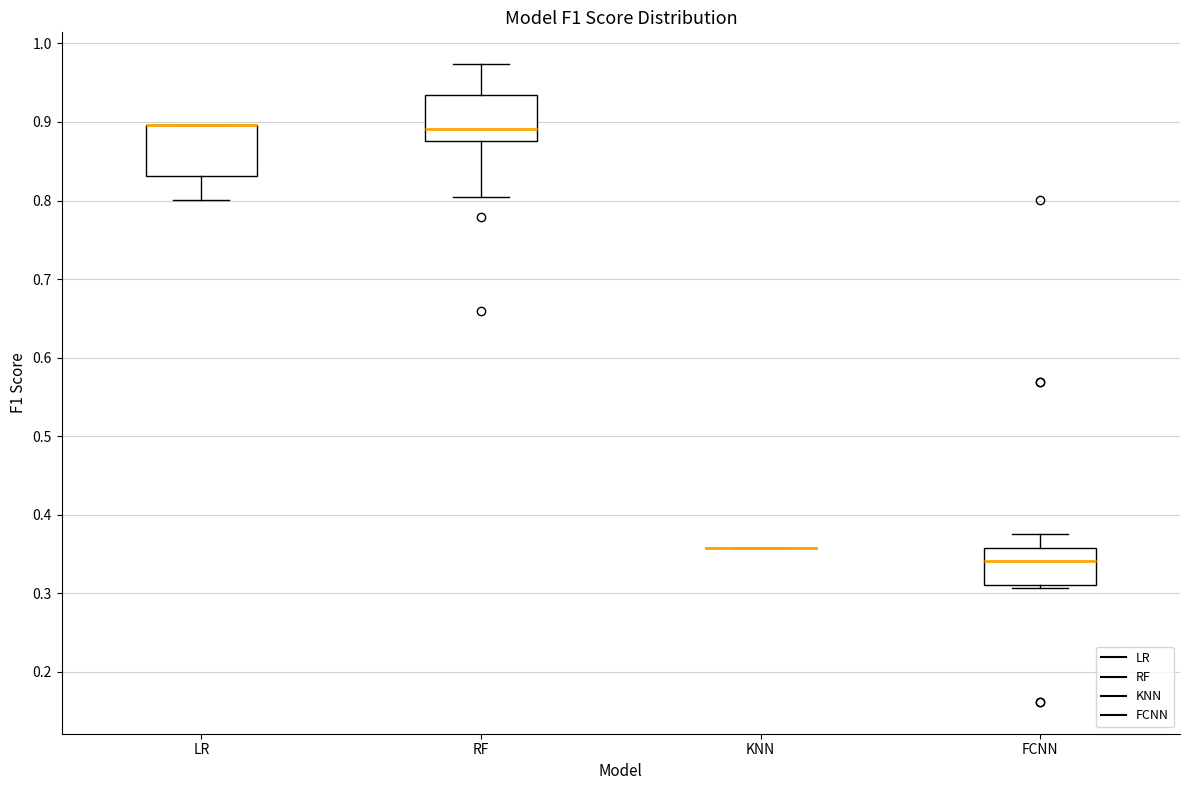

Where is the lower edge of the box for RF on the y-axis? The values are not printed on the chart, so give them approximately, as read against the axis.

0.88